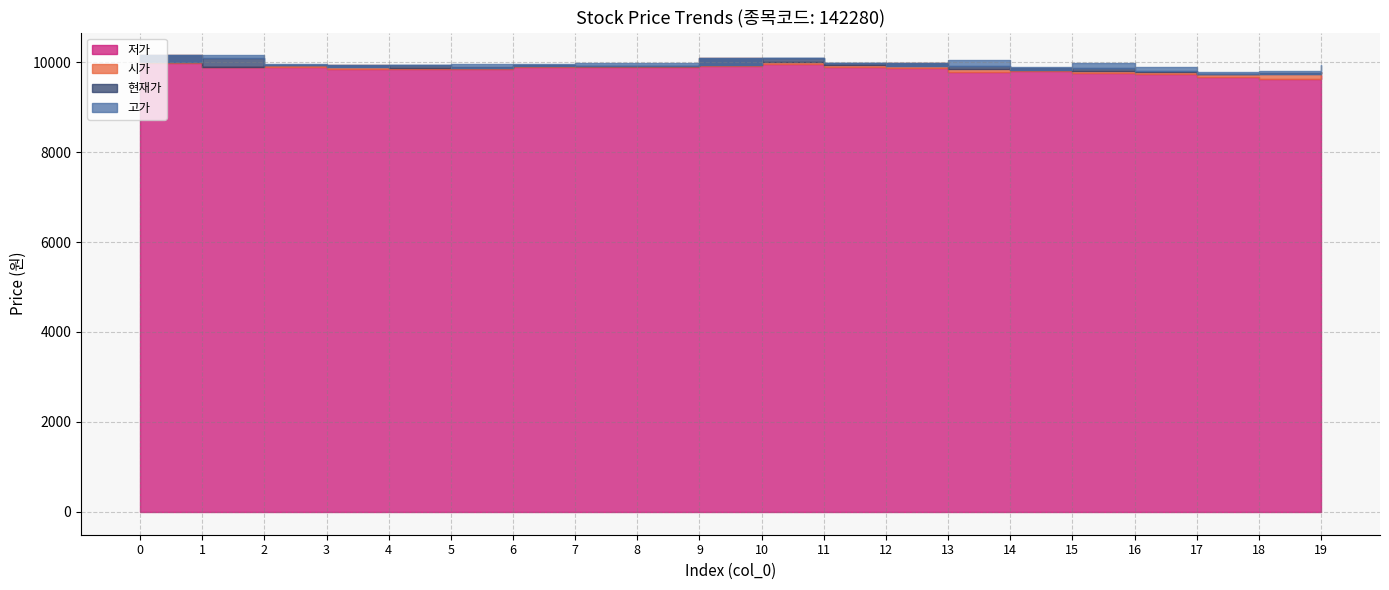

Read the 고가 value at 12, to the nearest 10.

9990